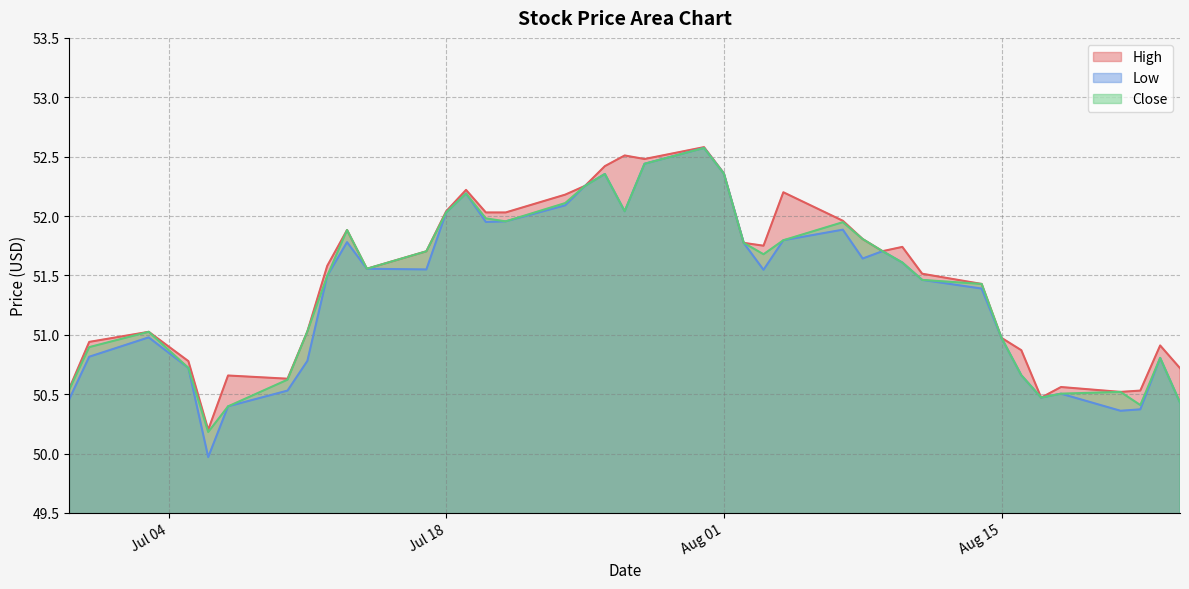

Does the chart display data point markers on the line(s)?

No